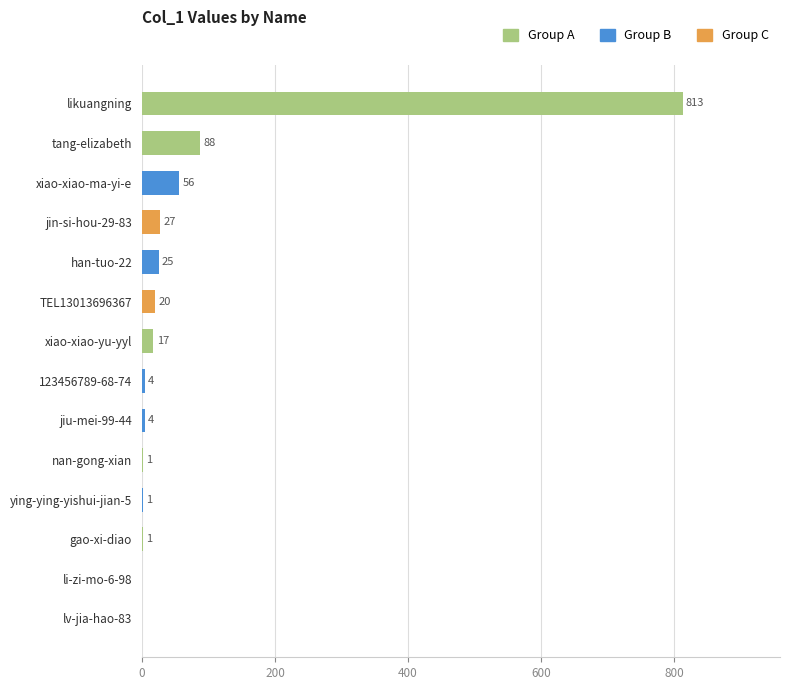

Between 123456789-68-74 and tang-elizabeth, which is larger?

tang-elizabeth